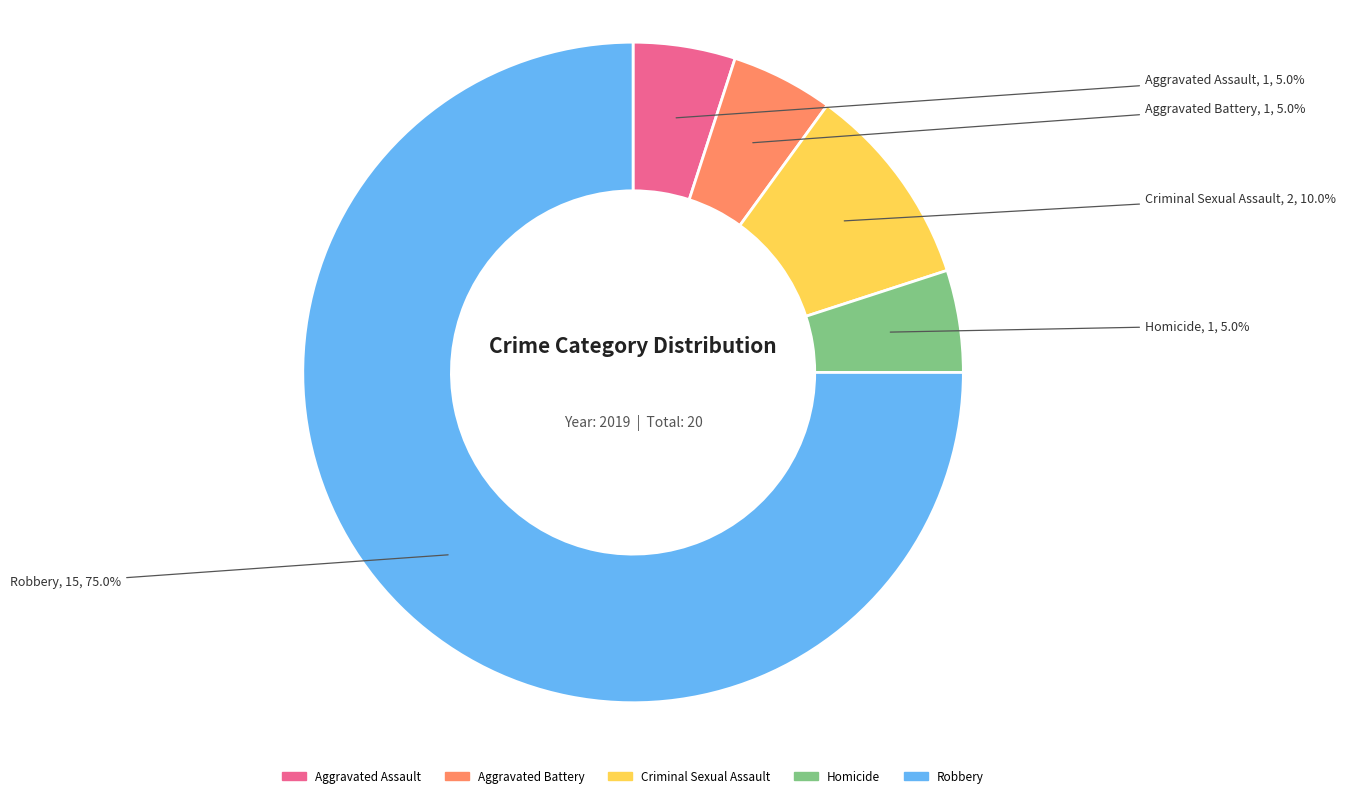

What percentage is the Homicide slice, to the nearest percent?

5%